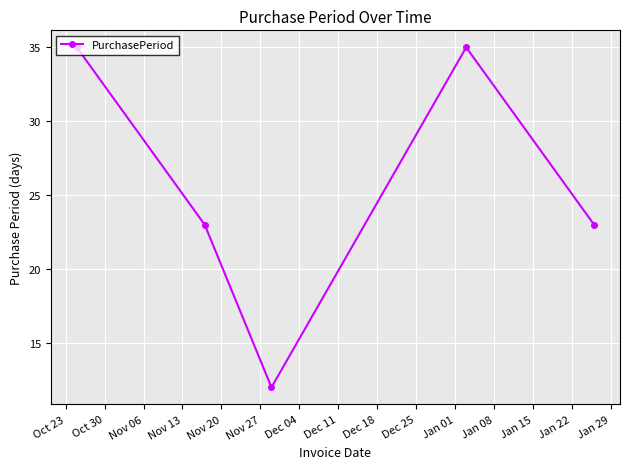

What is the average value?

26